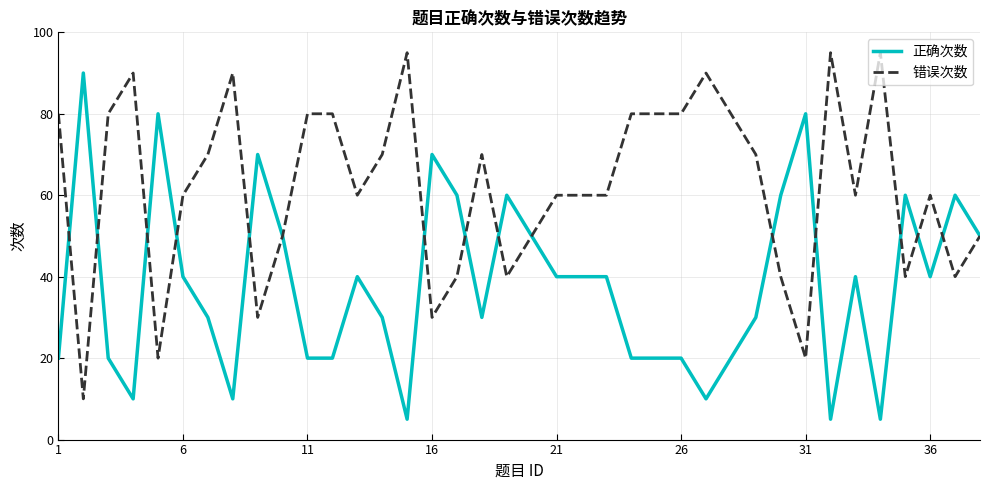

What are all the series names shown in the legend?

正确次数, 错误次数